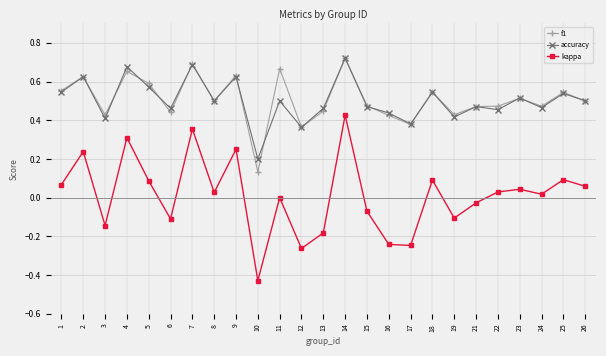

What is the sum of all f1 values?

12.7